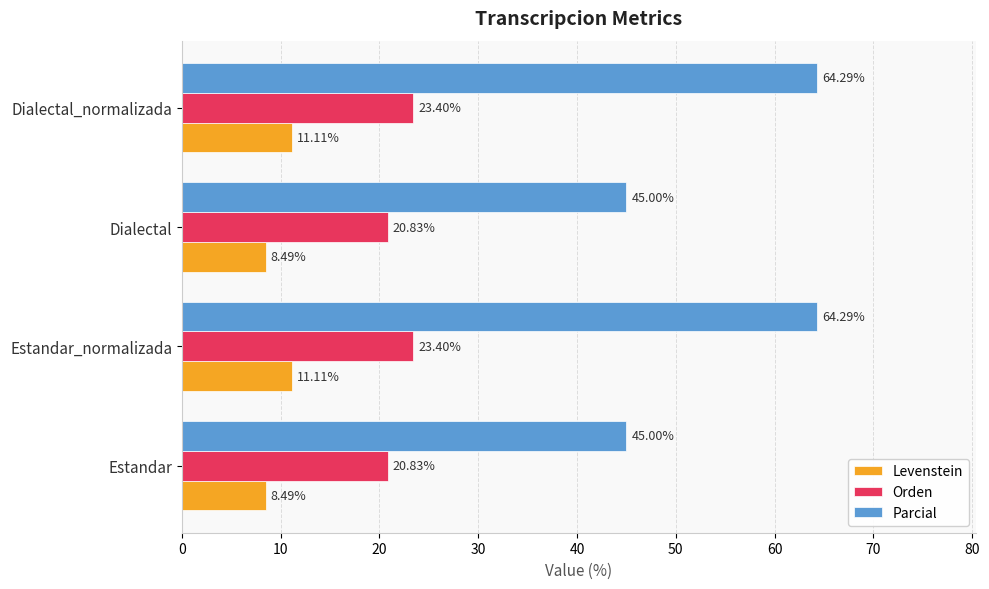

Is the value of Orden at Dialectal_normalizada greater than the value of Levenstein at Dialectal_normalizada?

Yes